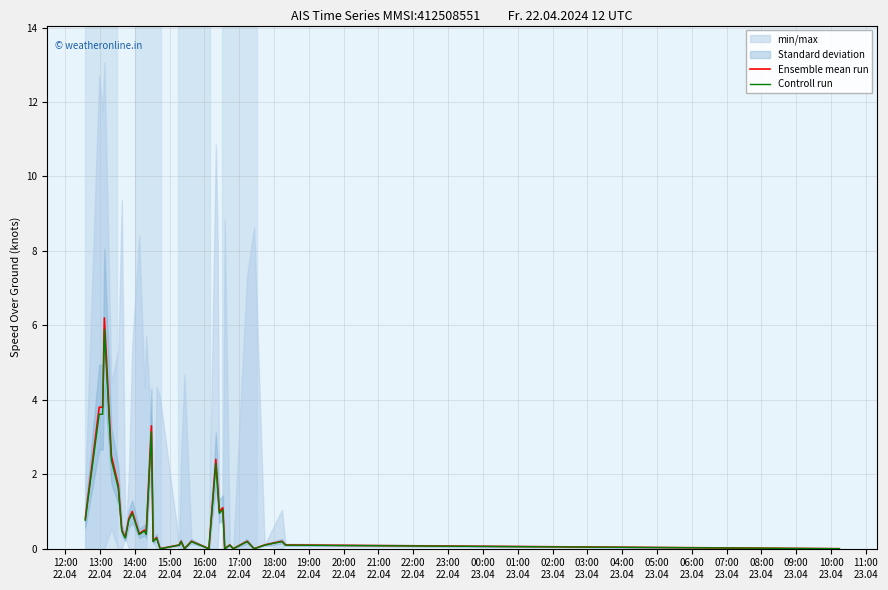

Reading left to right, extract all data points from this chart.

Ensemble mean run: 0.8	3.8	3.8	6.2	2.5	1.7	0.5	0.3	0.8	1.0	0.4	0.5	0.4	3.3	0.2	0.3	0.0	0.1	0.2	0.0	0.2	0.1	0.0	2.4	1.7	1.0	1.1	0.0	0.1	0.0	0.2	0.0	0.1	0.2	0.1	0.0
Controll run: 0.8	3.6	3.6	5.9	2.4	1.6	0.5	0.3	0.8	0.9	0.4	0.5	0.4	3.1	0.2	0.3	0.0	0.1	0.2	0.0	0.2	0.1	0.0	2.3	1.6	0.9	1.0	0.0	0.1	0.0	0.2	0.0	0.1	0.2	0.1	0.0